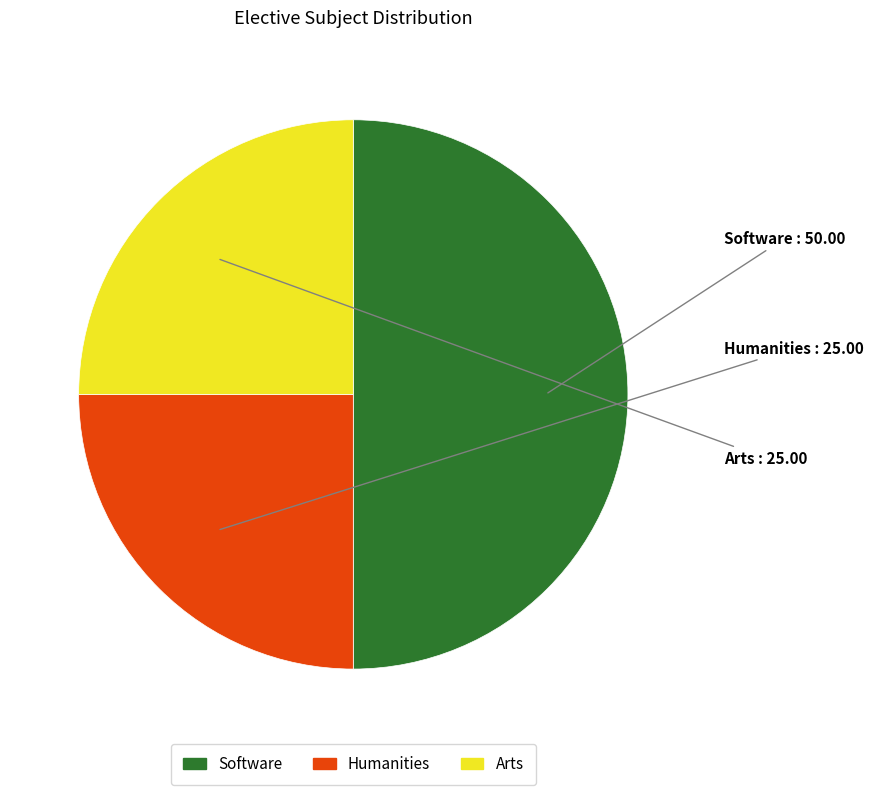

Does Arts account for over 50% of the chart?

No